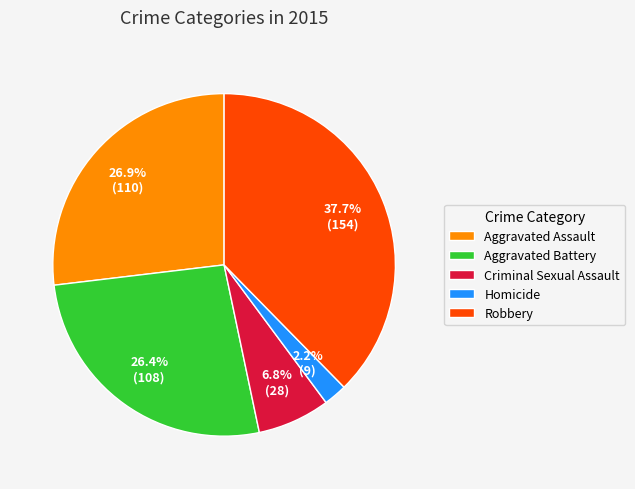

Count the number of slices in the pie.

5